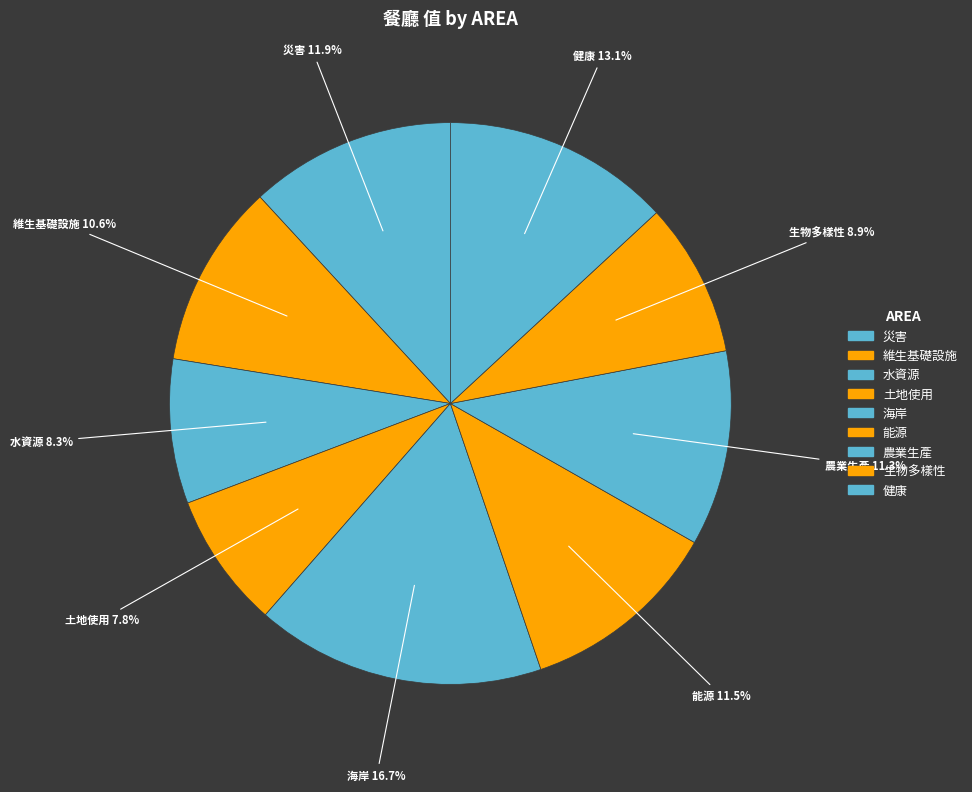

True or false: 農業生產 accounts for 11% of the total.

True